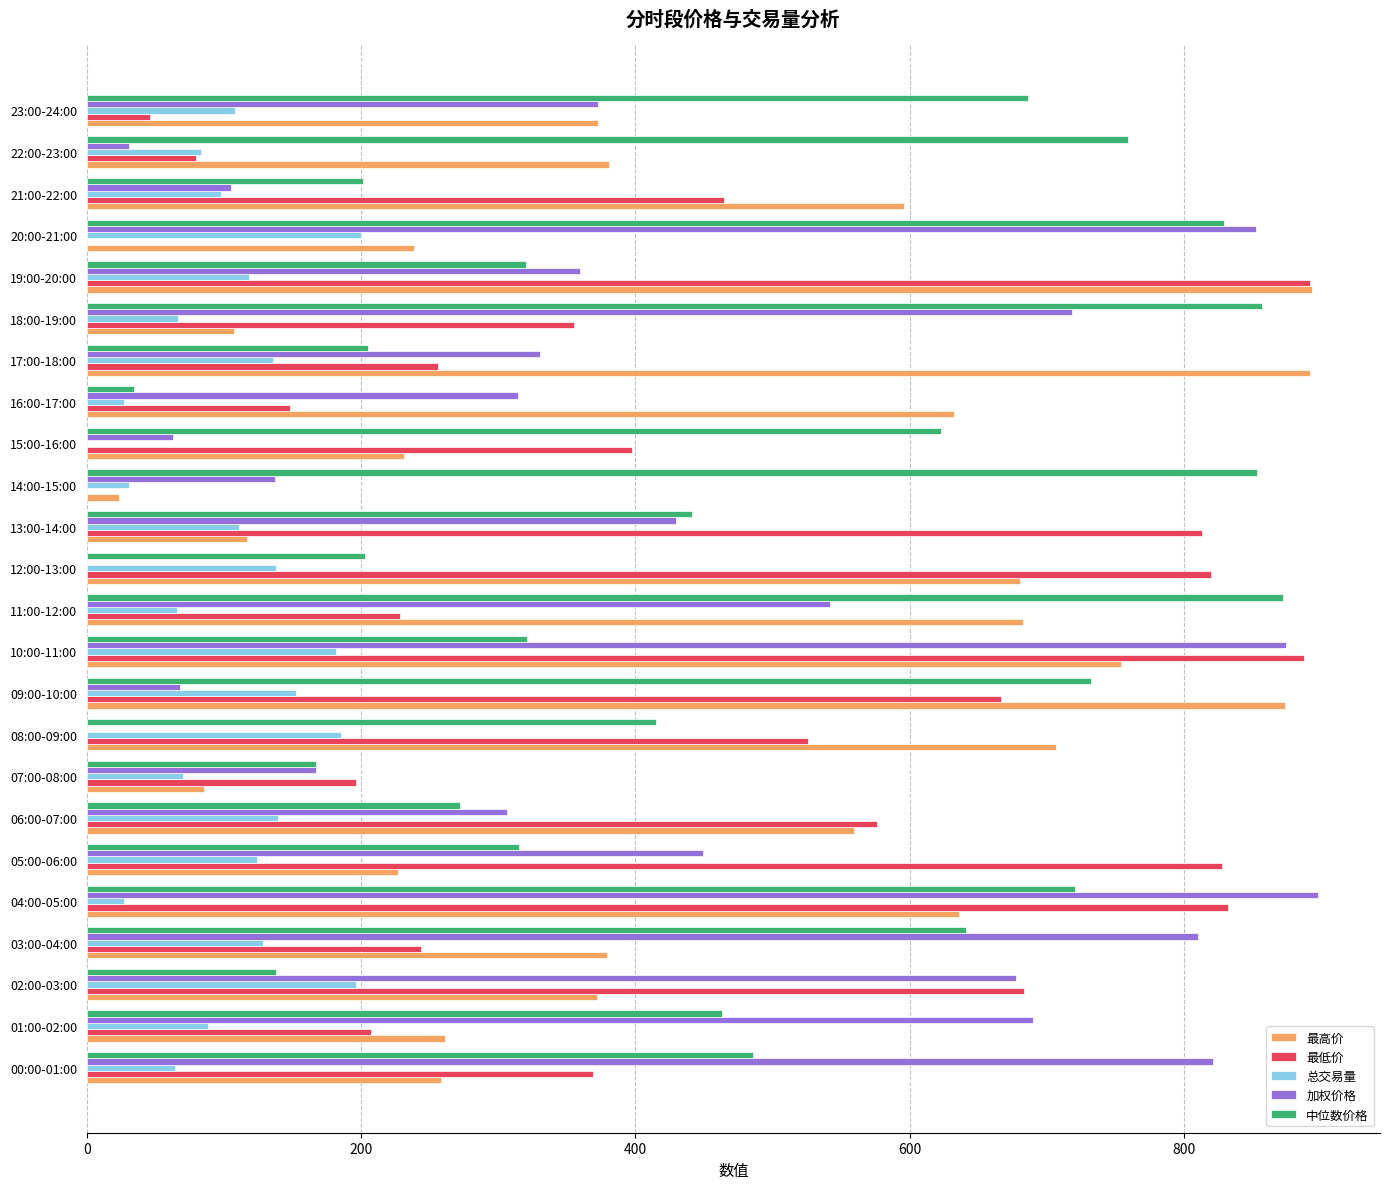

The 加权价格 series shows 105.0 at 21:00-22:00. True or false?

True